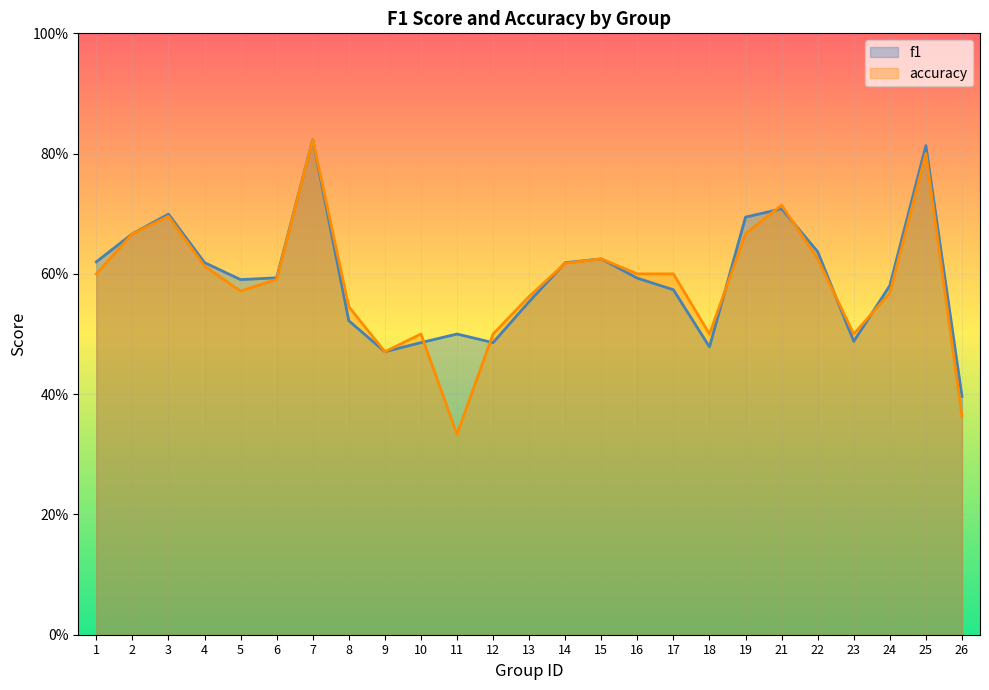

Does the chart display data point markers on the line(s)?

No